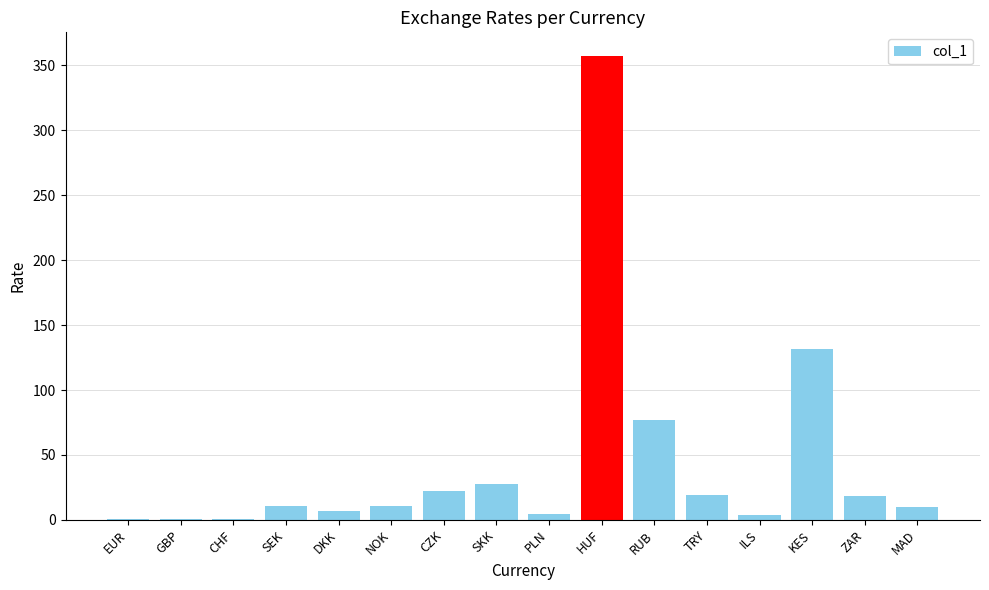

Between SEK and ZAR, which is larger?

ZAR